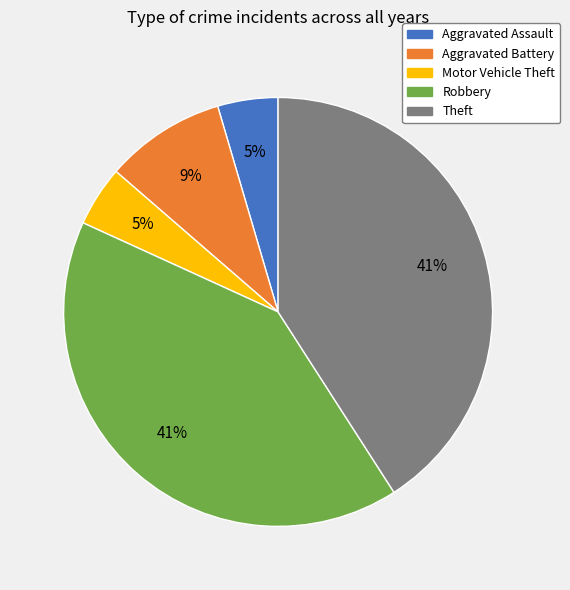

Is the sum of Motor Vehicle Theft and Theft greater than half?

No